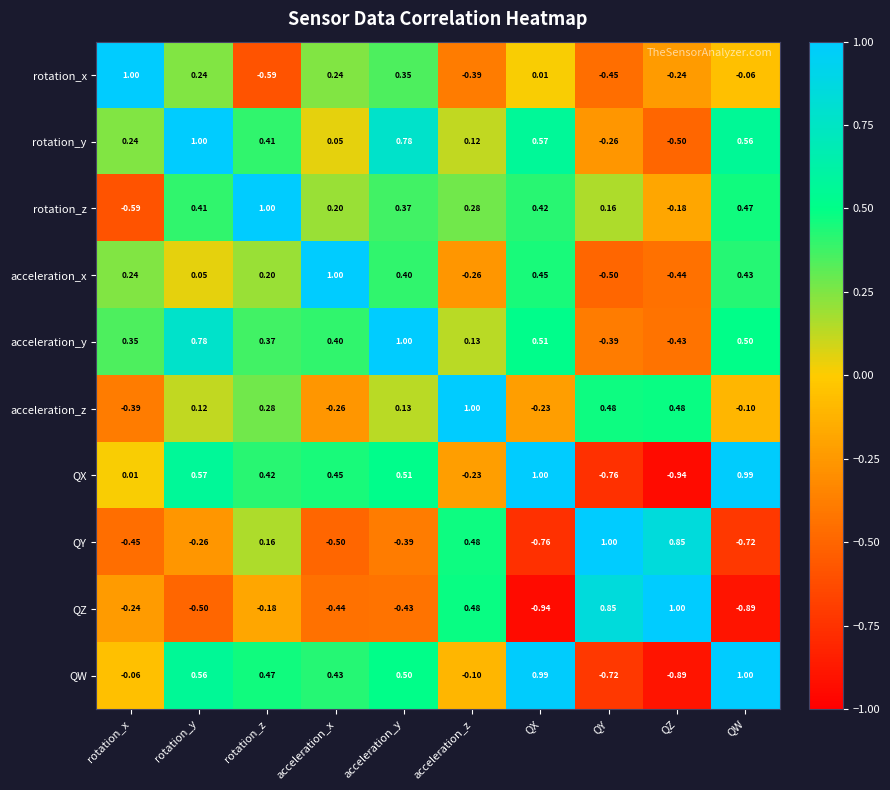

Which category has the highest value in the rotation_z series?

rotation_z